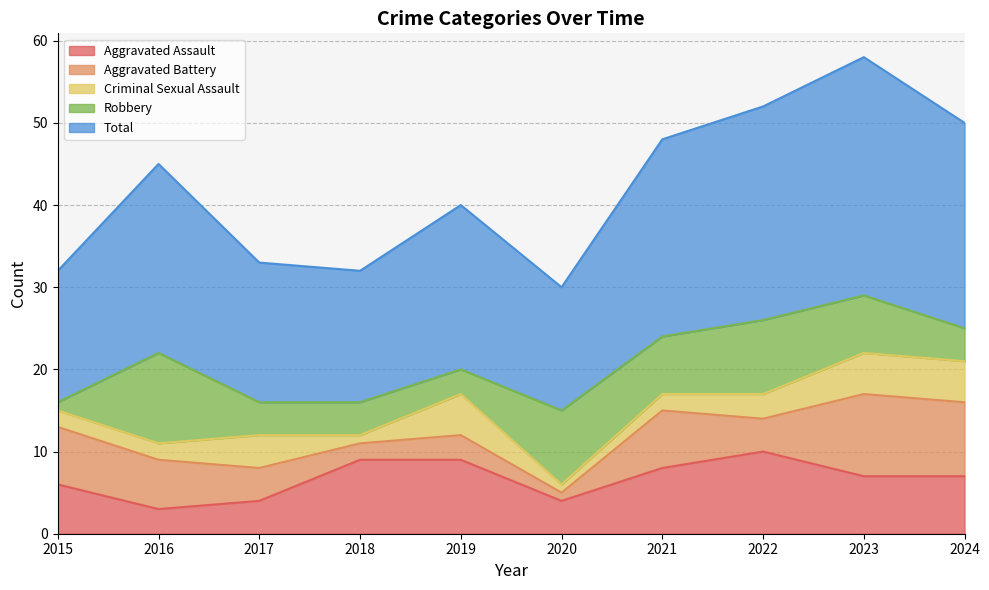

Reading left to right, list all the values displayed in this chart.

Aggravated Assault: 6	3	4	9	9	4	8	10	7	7
Aggravated Battery: 7	6	4	2	3	1	7	4	10	9
Criminal Sexual Assault: 2	2	4	1	5	1	2	3	5	5
Robbery: 1	11	4	4	3	9	7	9	7	4
Total: 16	23	17	16	20	15	24	26	29	25